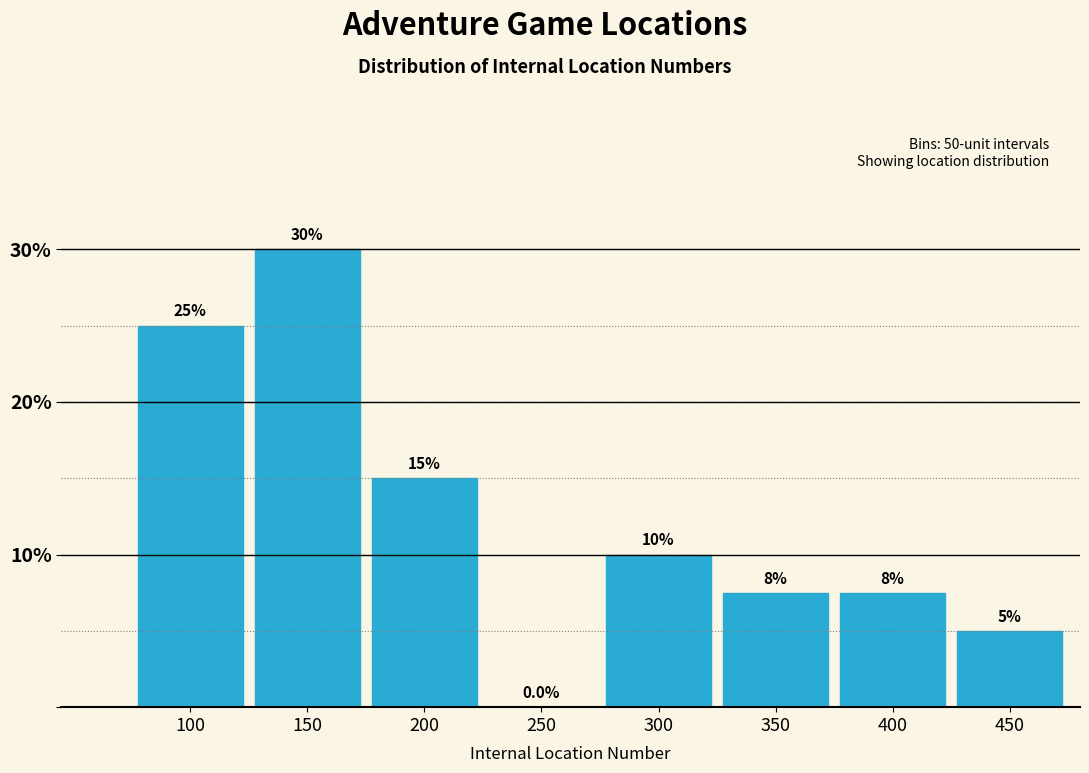

Reading left to right, what are all the values shown in this chart?

100=25.0	150=30.0	200=15.0	250=0.0	300=10.0	350=7.5	400=7.5	450=5.0